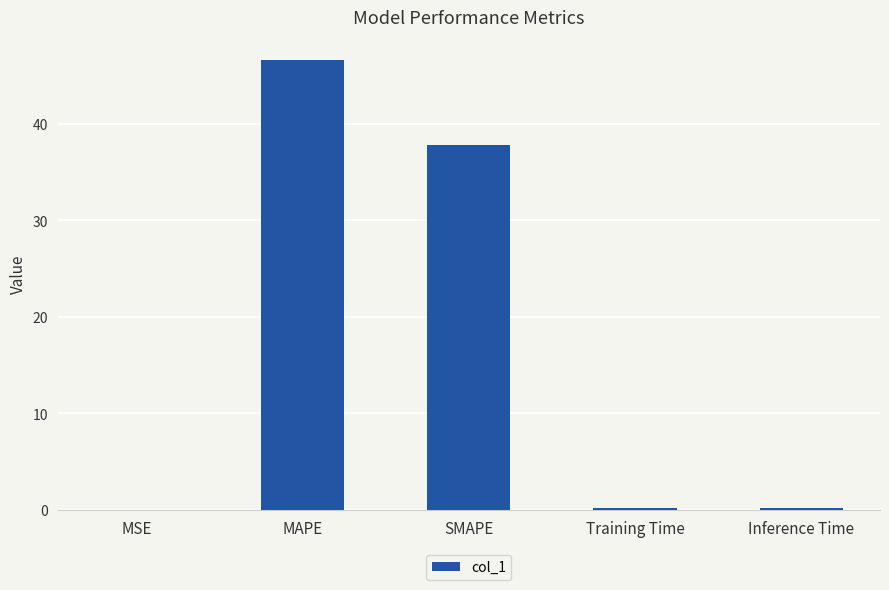

The value at MAPE is 12.5. True or false?

False